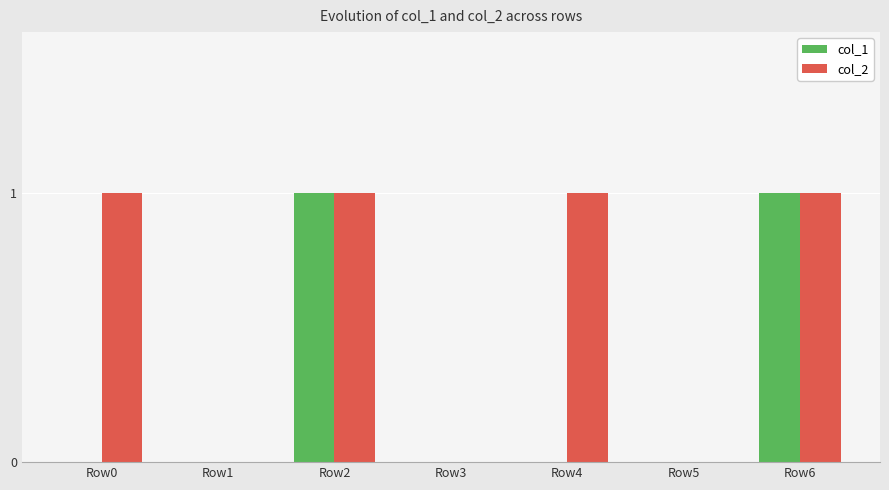

What is the maximum value shown in the chart?

1